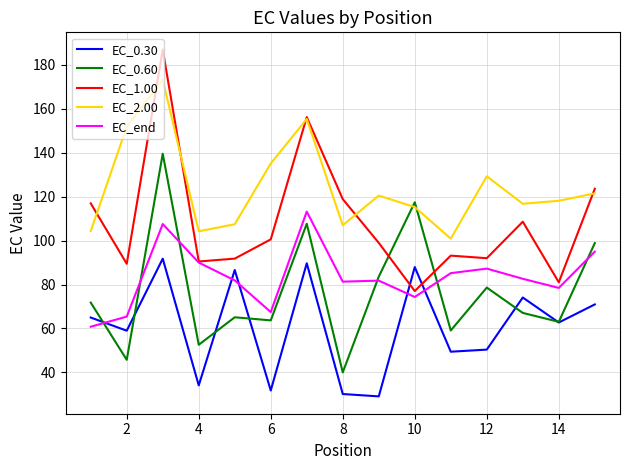

Which series has the largest range (max minus min)?

EC_1.00